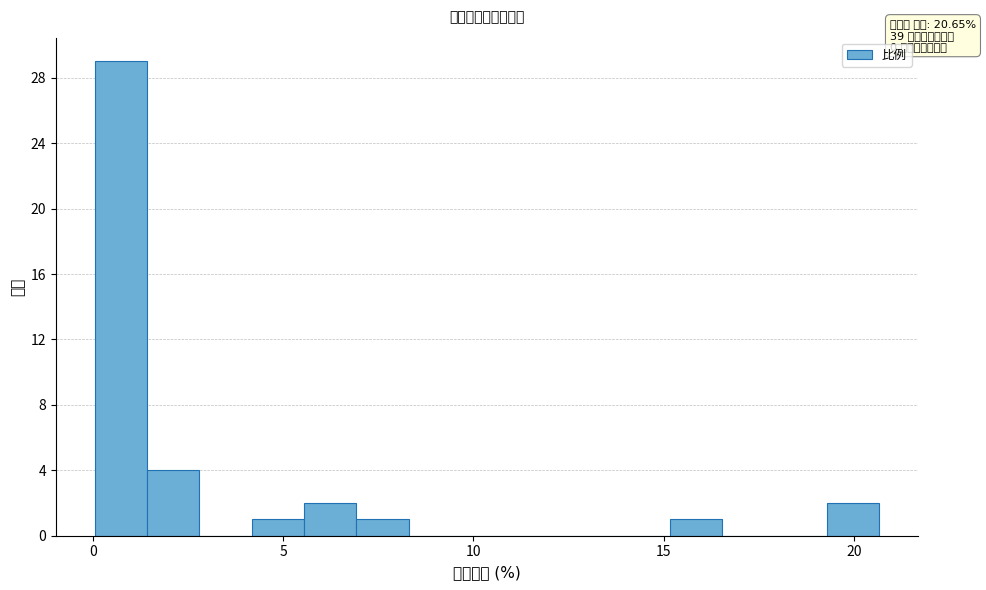

Around what value on the x-axis is the tallest bar? Give the approximate position of its centre, as read against the axis.

0.5